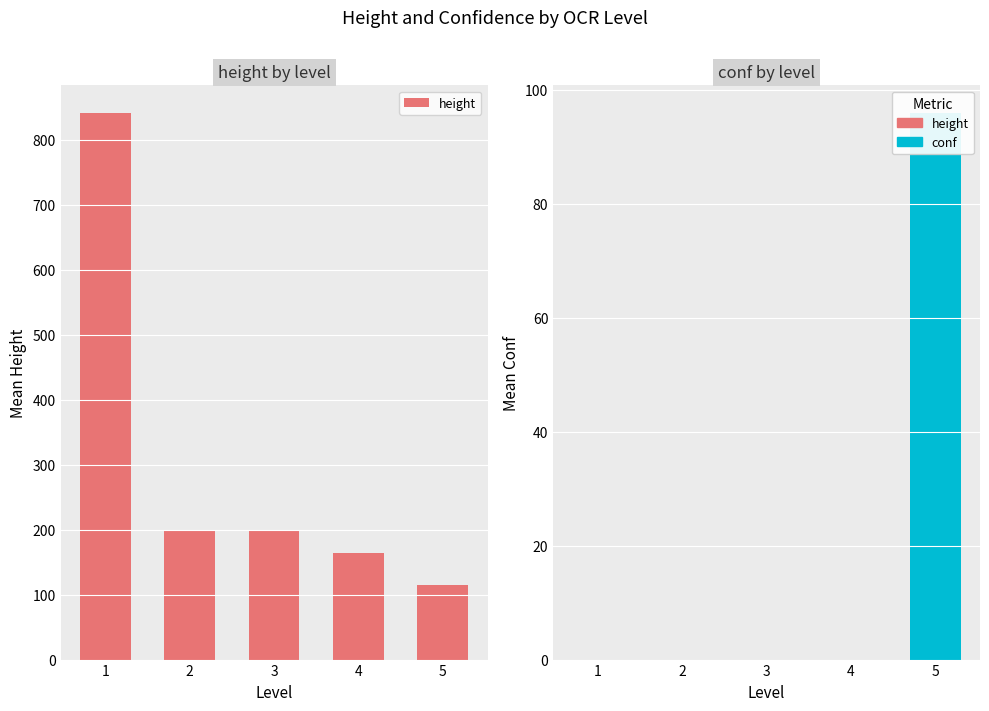

What is the total value across all series at 4?

163.3